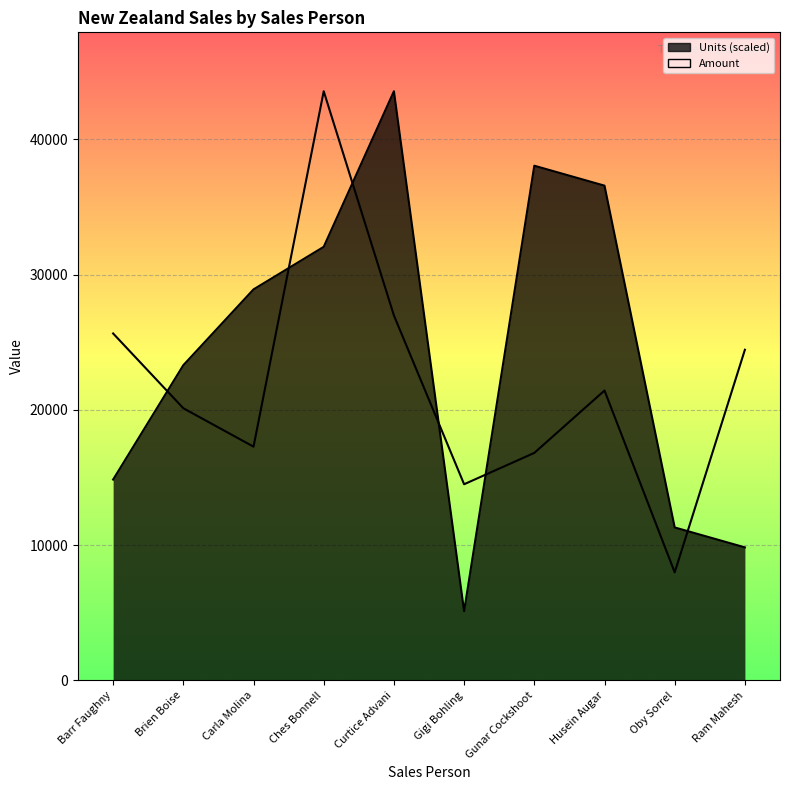

Where is Units nearest to the value 24341?

Brien Boise